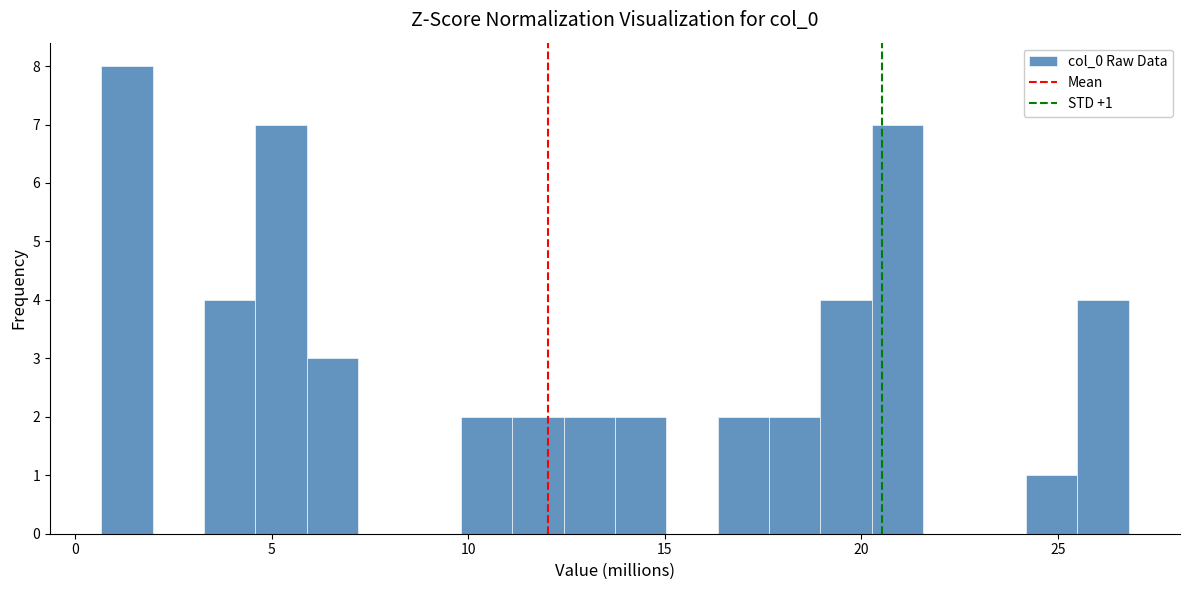

Around what value on the x-axis is the tallest bar? Give the approximate position of its centre, as read against the axis.

1.5